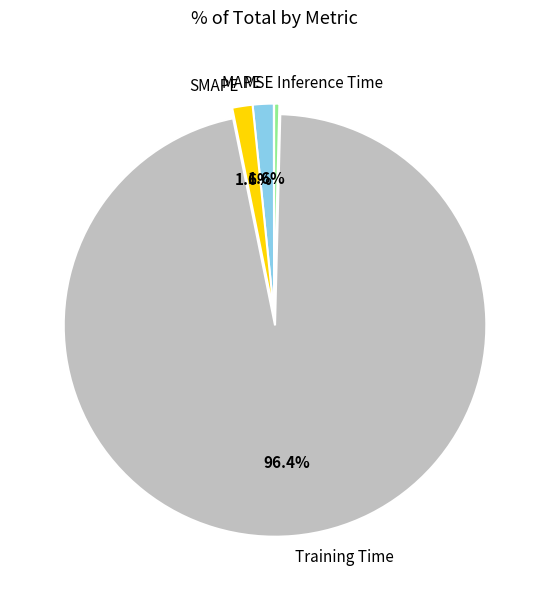

Which category has the biggest portion of the pie?

Training Time